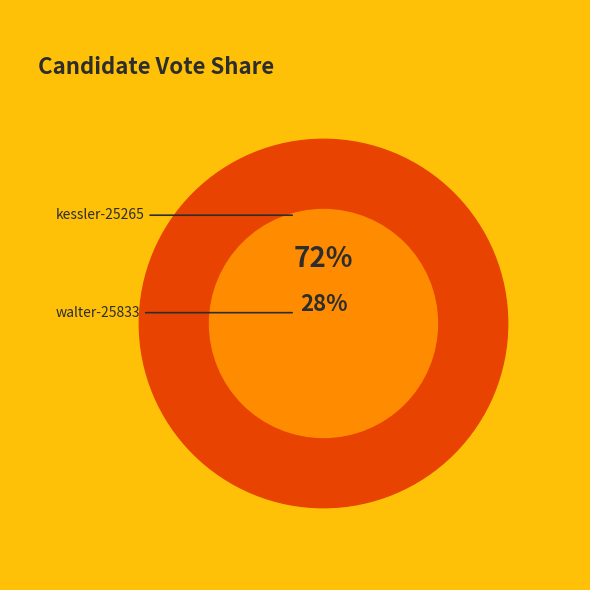

Which slice is the smallest?

walter-25833